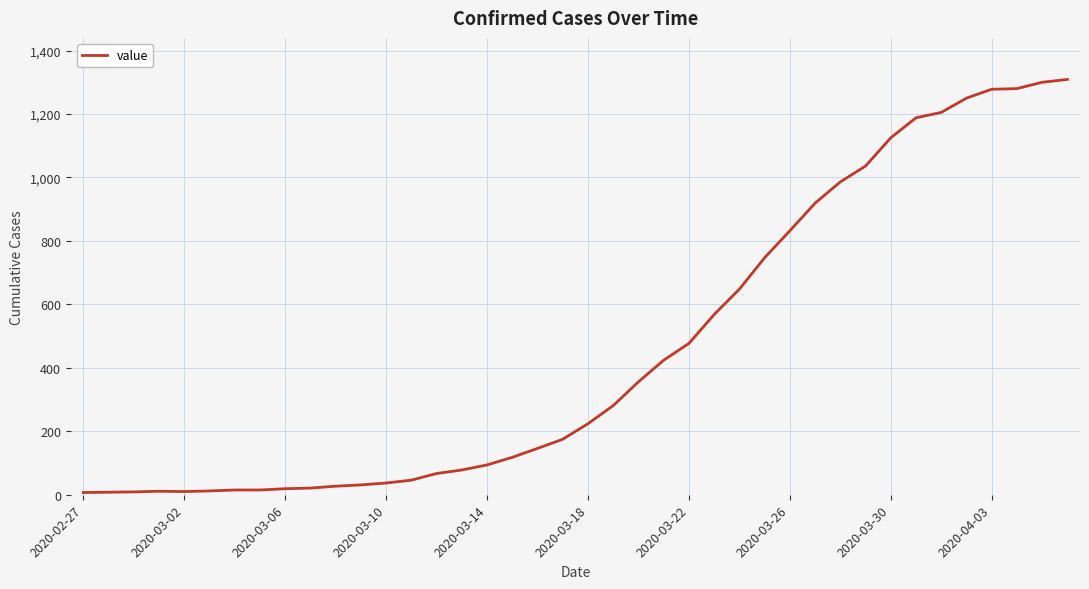

What is the greatest value displayed?

1309